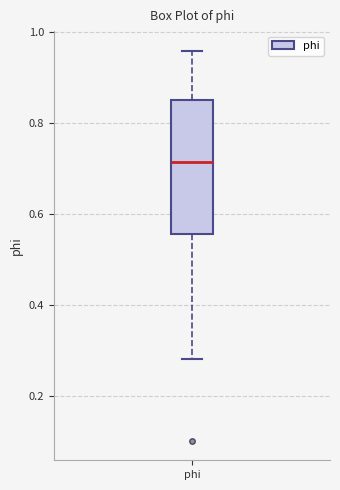

Where does the lower whisker of the box for phi end on the y-axis? The values are not printed on the chart, so give them approximately, as read against the axis.

0.28